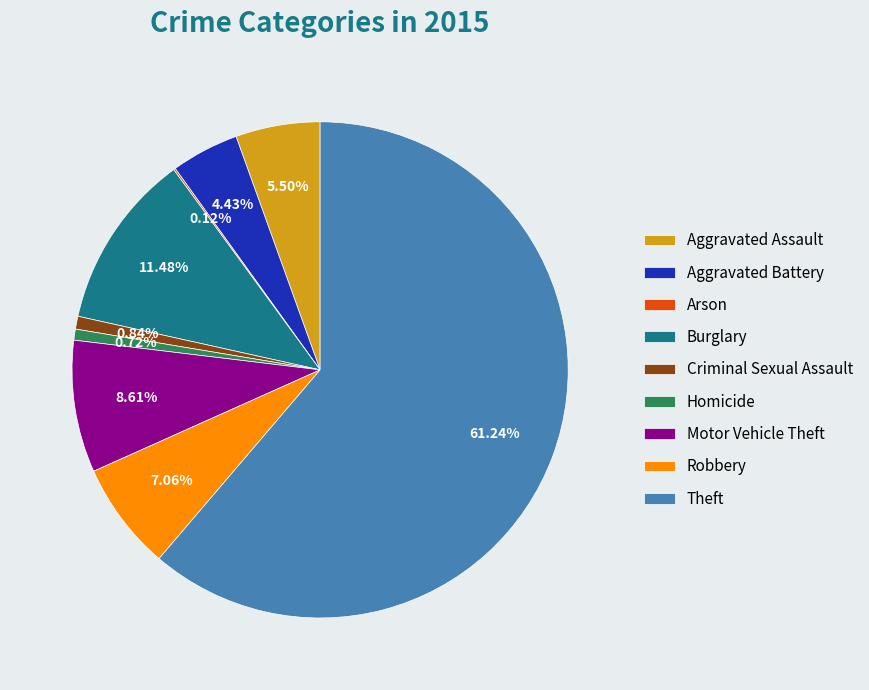

Which slice is the largest?

Theft